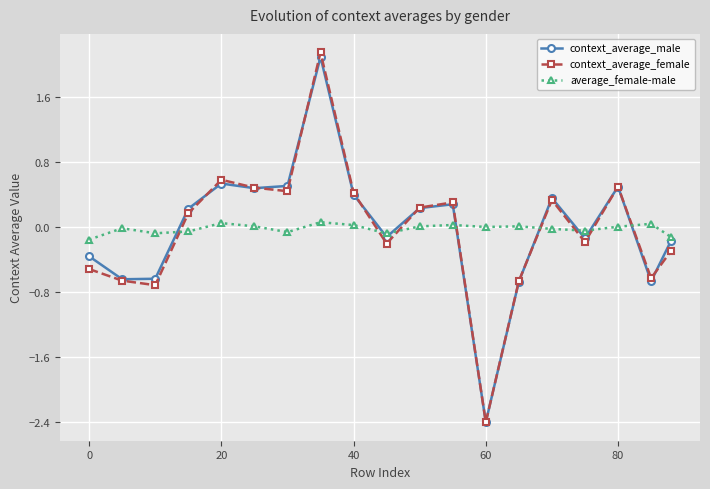

True or false: context_average_female and average_female-male intersect in this chart.

True